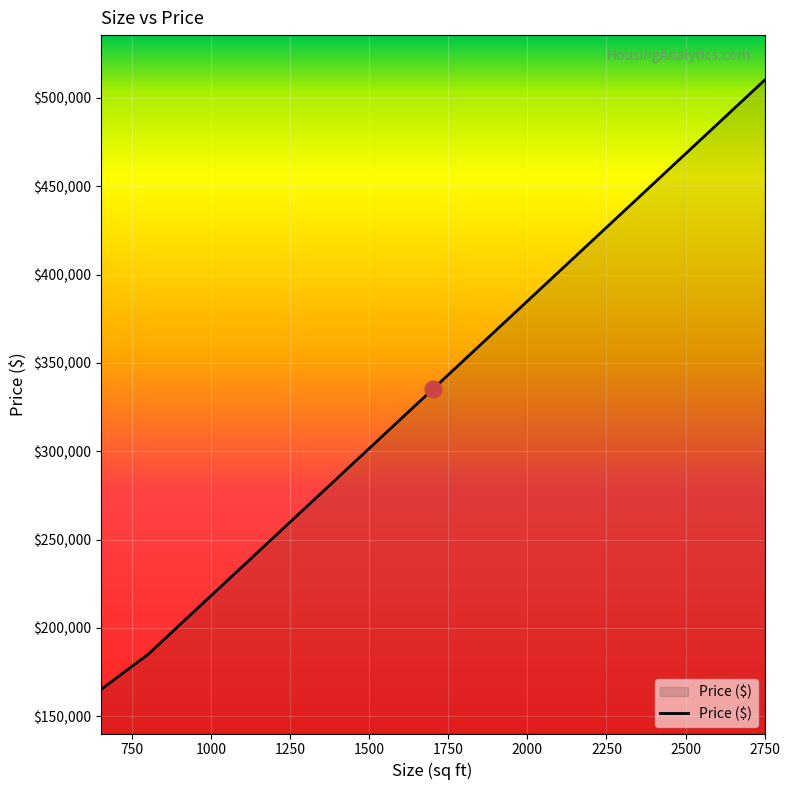

What is the smallest value displayed?

165000